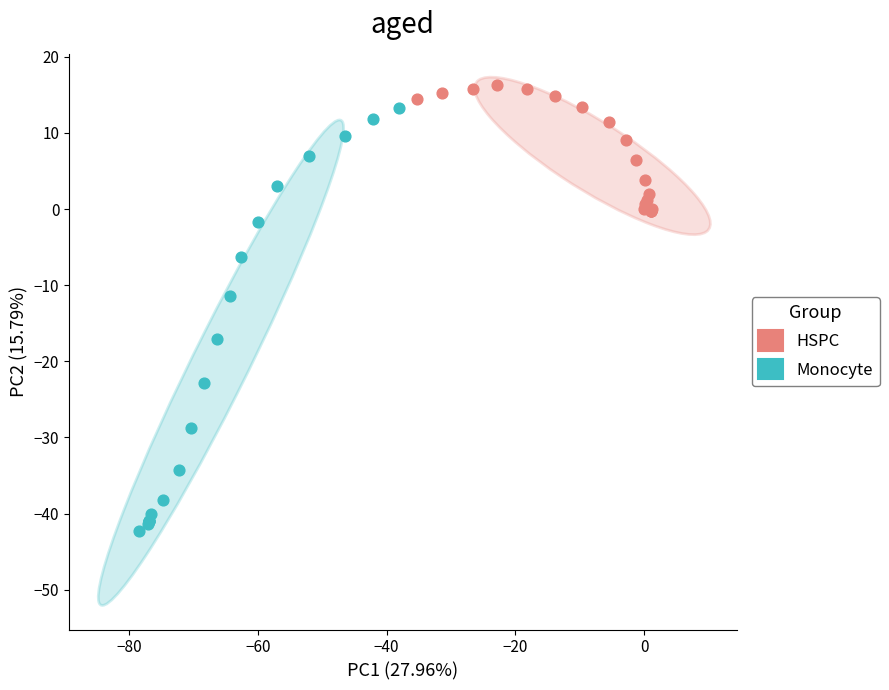

Which series contains the highest Y value?

HSPC